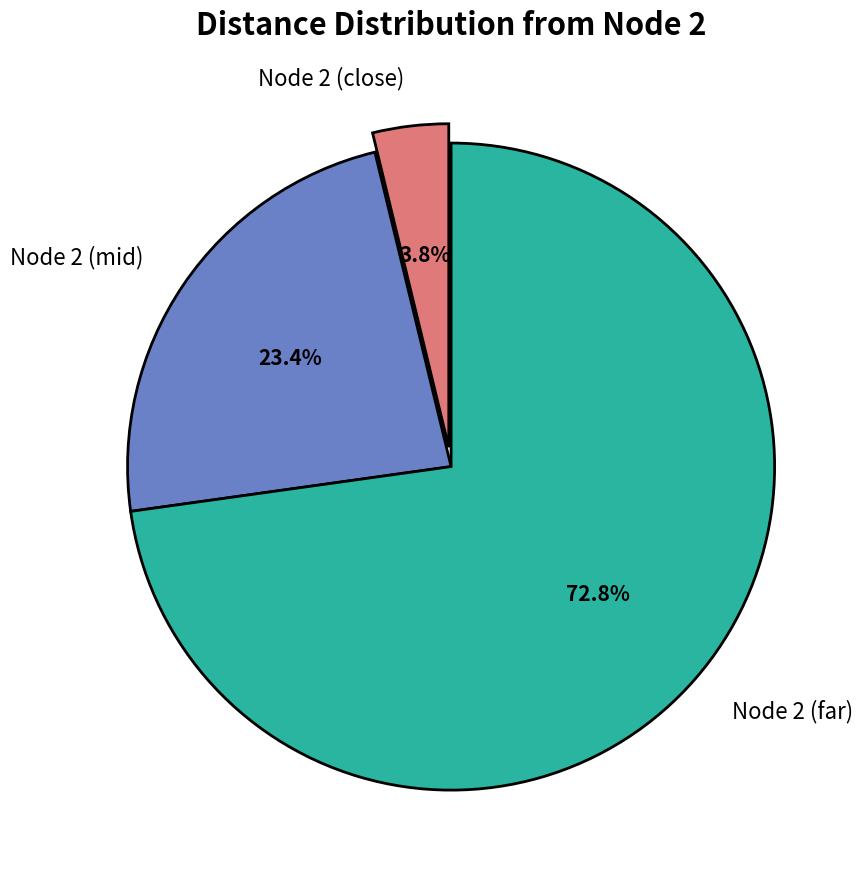

Is the sum of Node 2 (mid) and Node 2 (far) greater than half?

Yes